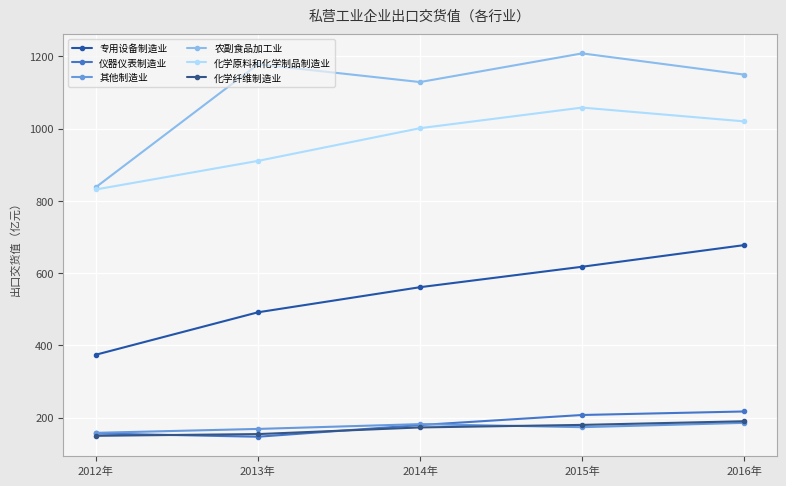

The value of 仪器仪表制造业 at 2014年 is 179.5. True or false?

True